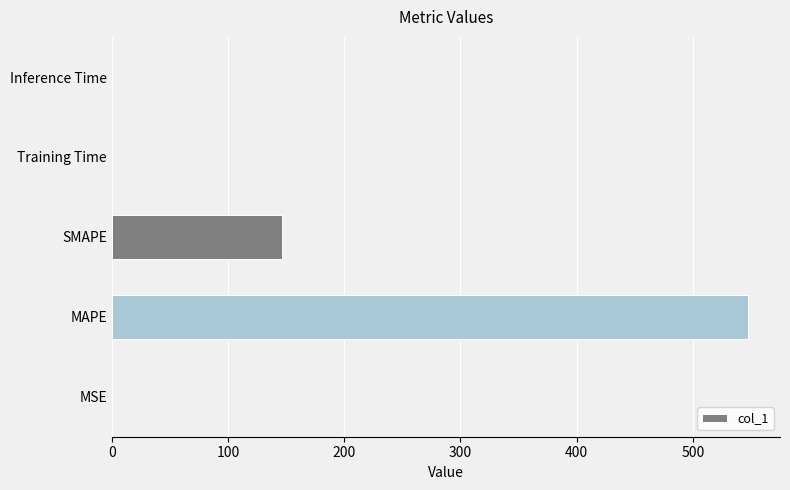

Which has a higher value, Inference Time or SMAPE?

SMAPE